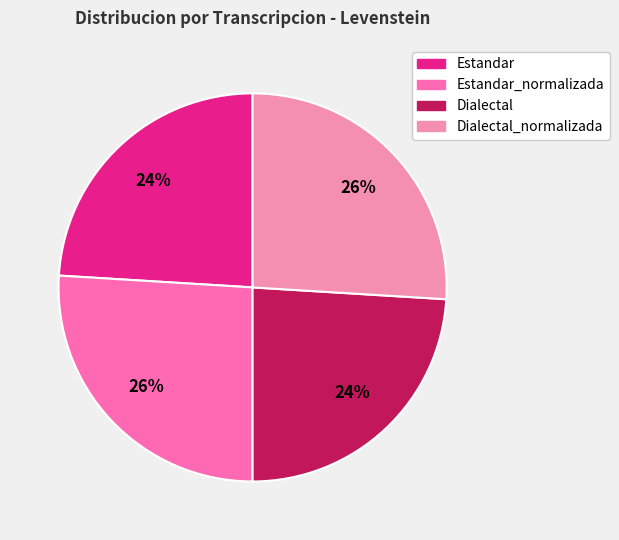

Is Estandar_normalizada the majority of the pie?

No